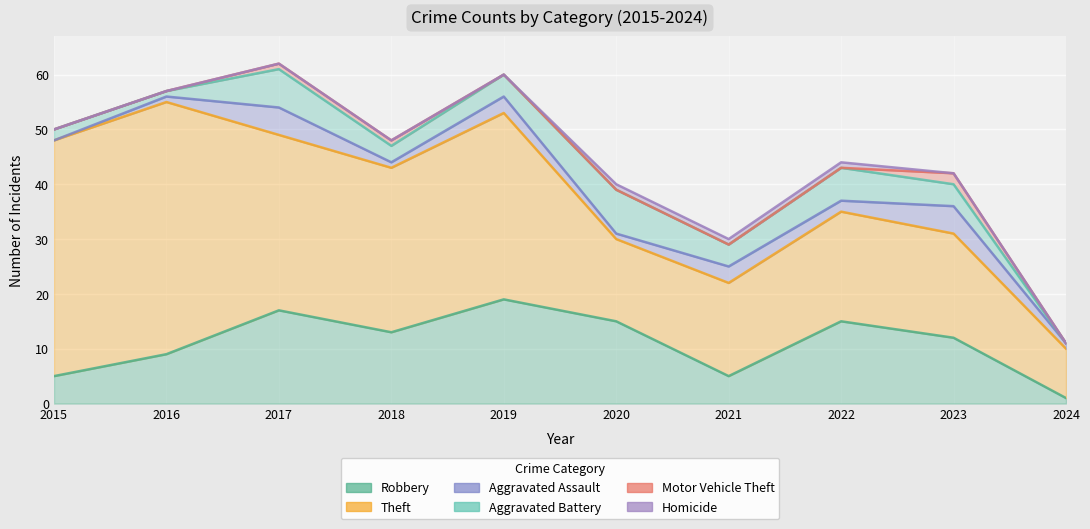

How many values in the Homicide series exceed 0?

3